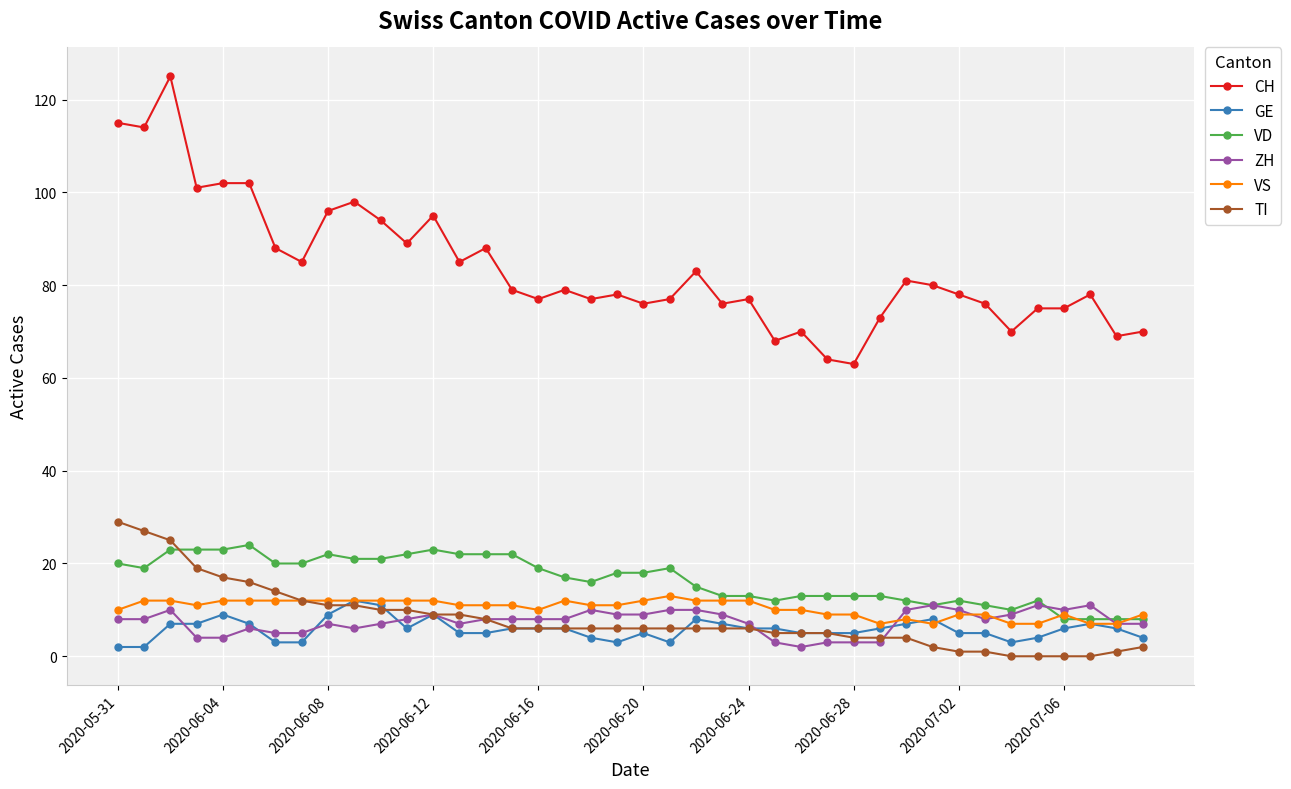

What is the value of the GE point at the 37th from the left?

6